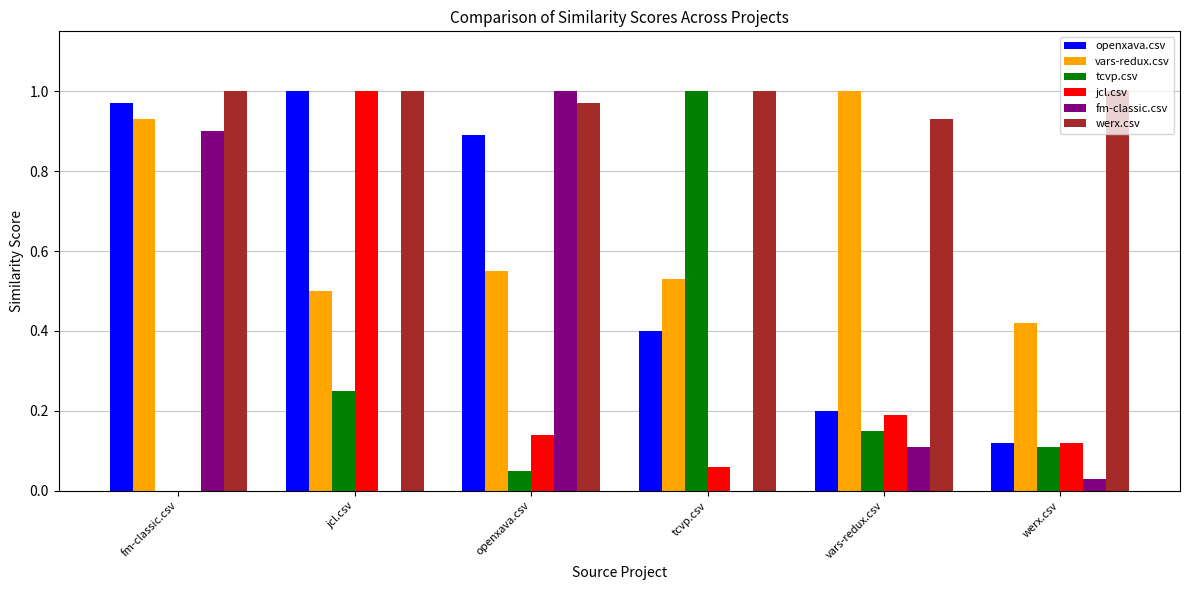

What is the sum of all tcvp.csv values?

1.6